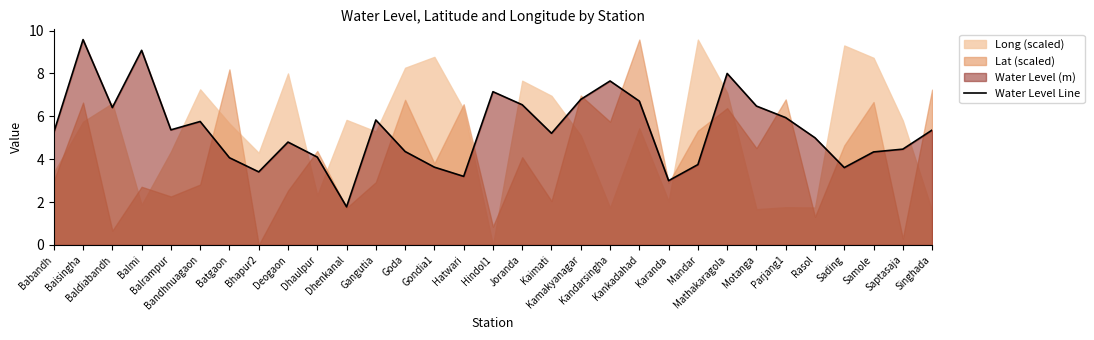

How many lines are shown in the chart?

1